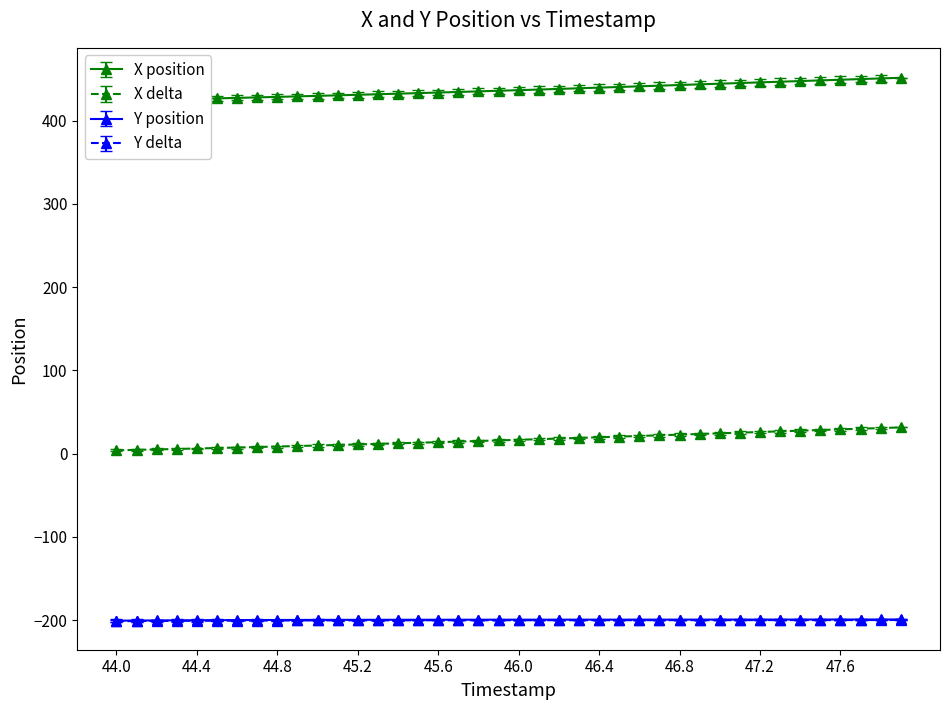

True or false: X and Y cross at least once.

False